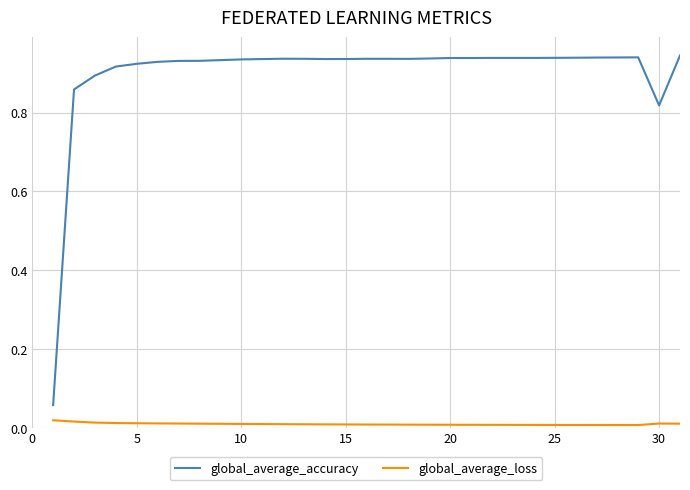

Rank the series by their maximum value, from lowest to highest.

global_average_loss, global_average_accuracy